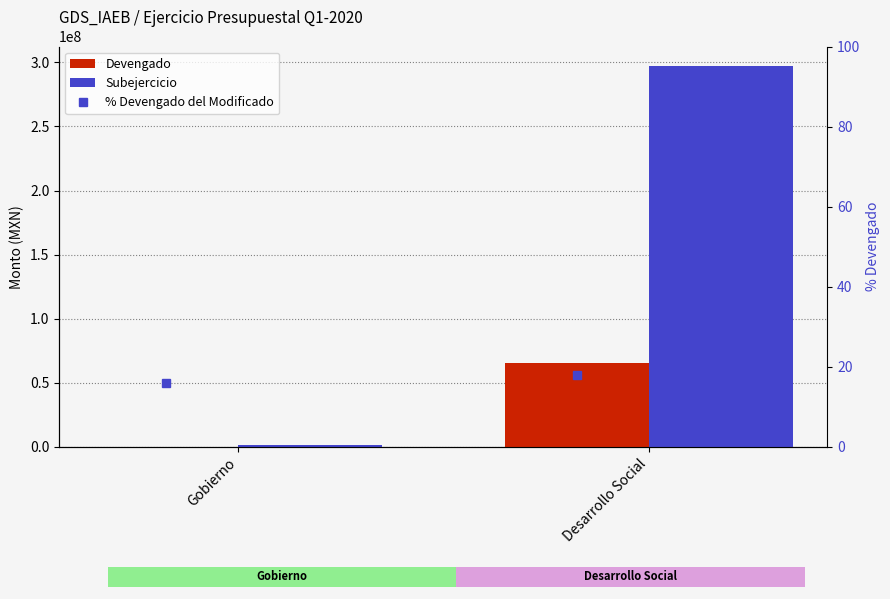

What is the difference between the Devengado values at Gobierno and Desarrollo Social?

65358159.4